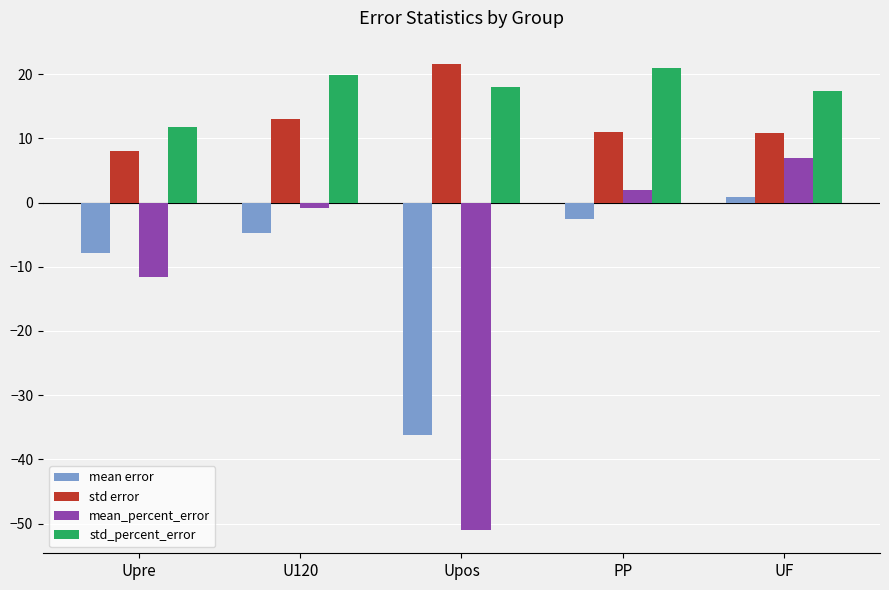

What is the difference between the maximum and second lowest values in the mean error series?

8.7